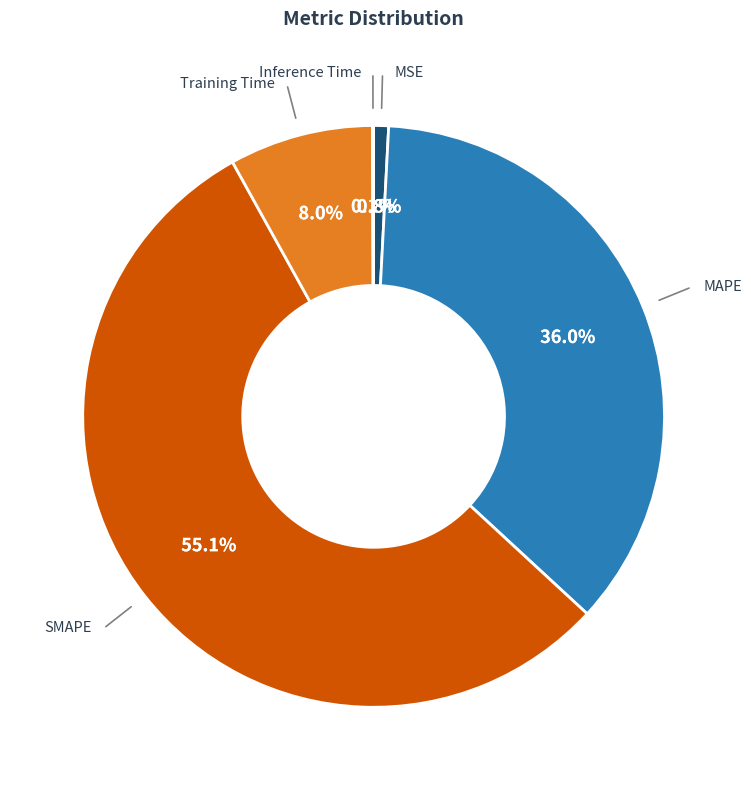

Is there any slice that represents more than half of the pie?

Yes